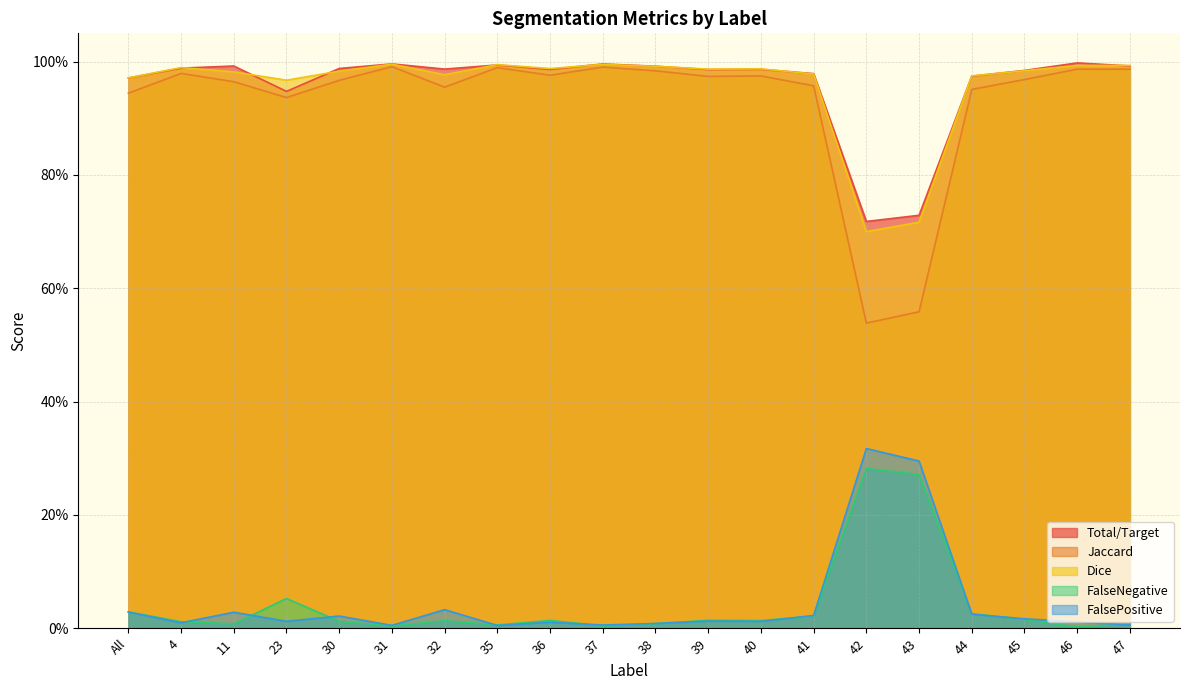

What is the label of the 8th point from the left?

35